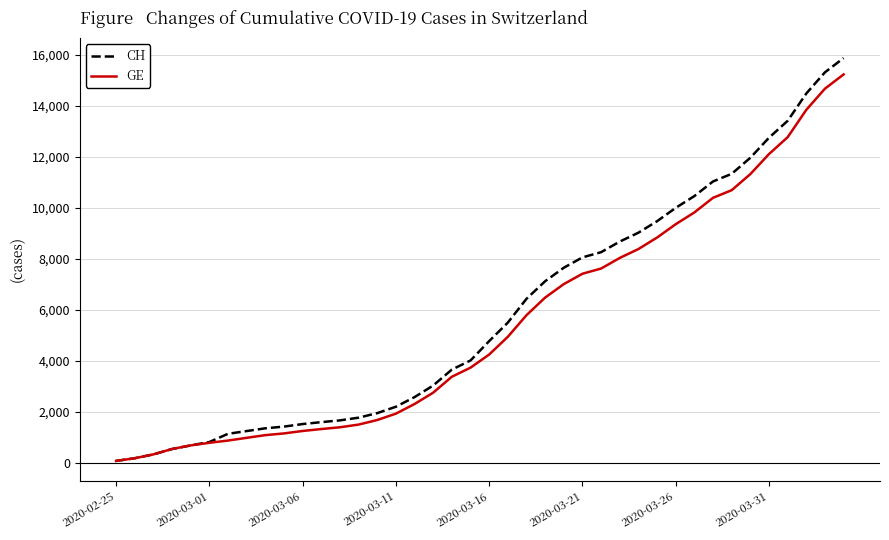

What are all the series names shown in the legend?

CH, GE